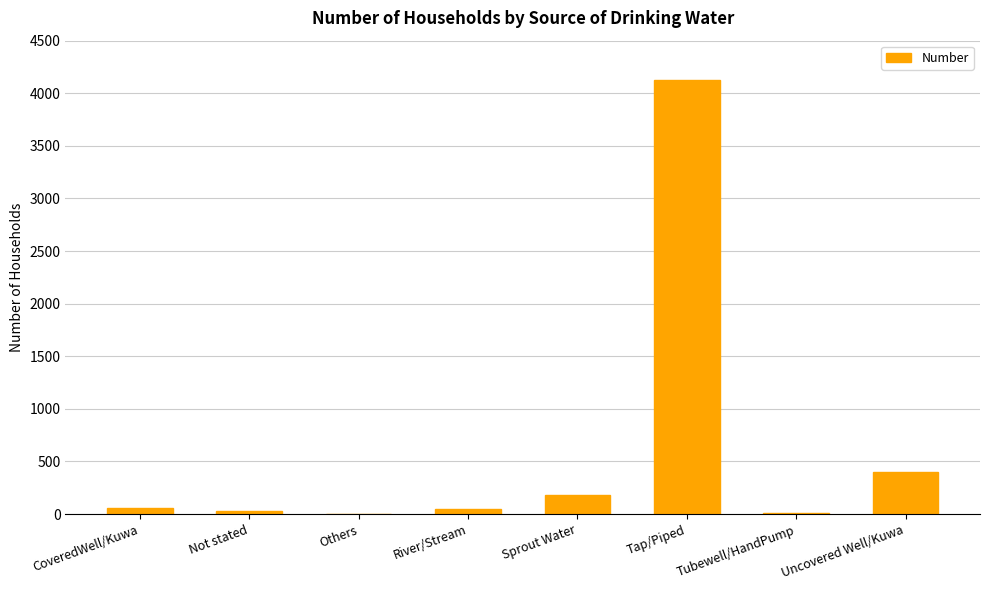

The value at Others is 2. True or false?

True